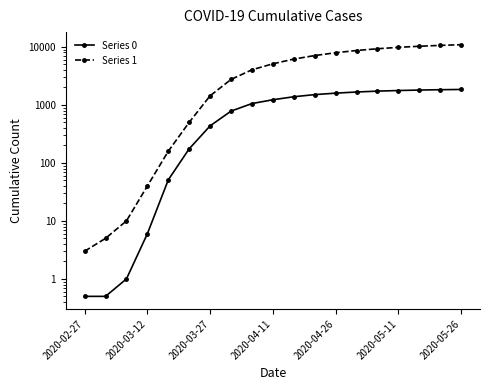

What is the value of the Series 1 point at the 6th from the left?

501.0